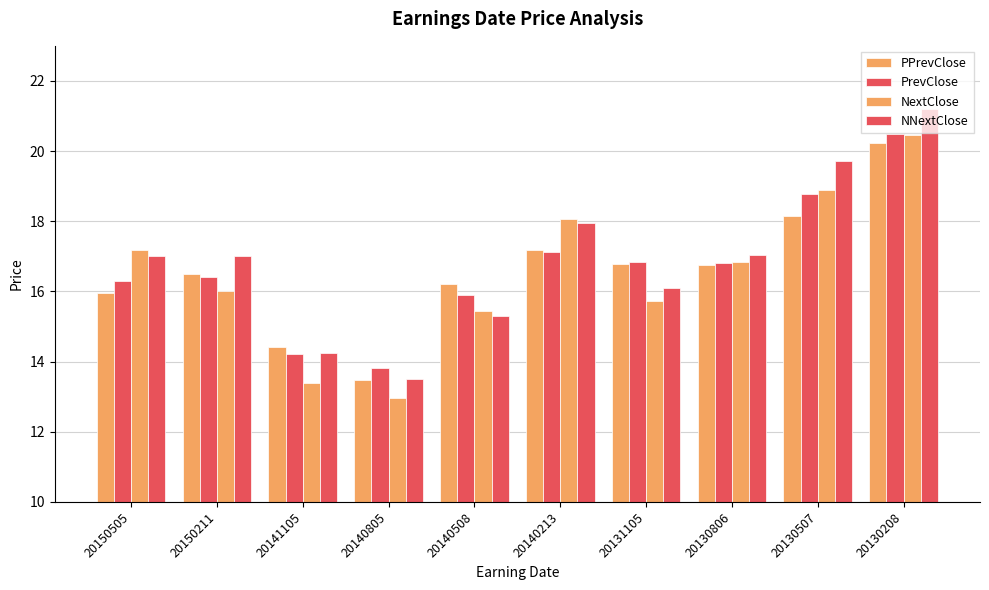

How many groups of bars are there?

10